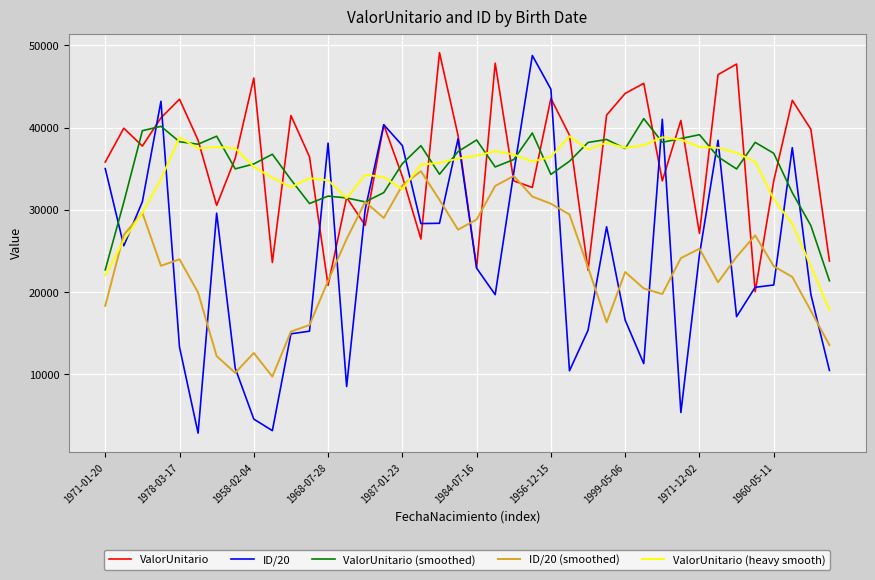

What is the minimum value for ID/20?

2846.8